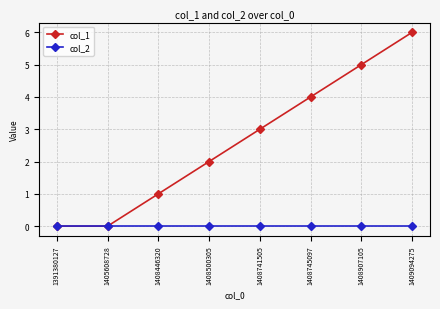

What are all the series names shown in the legend?

col_1, col_2